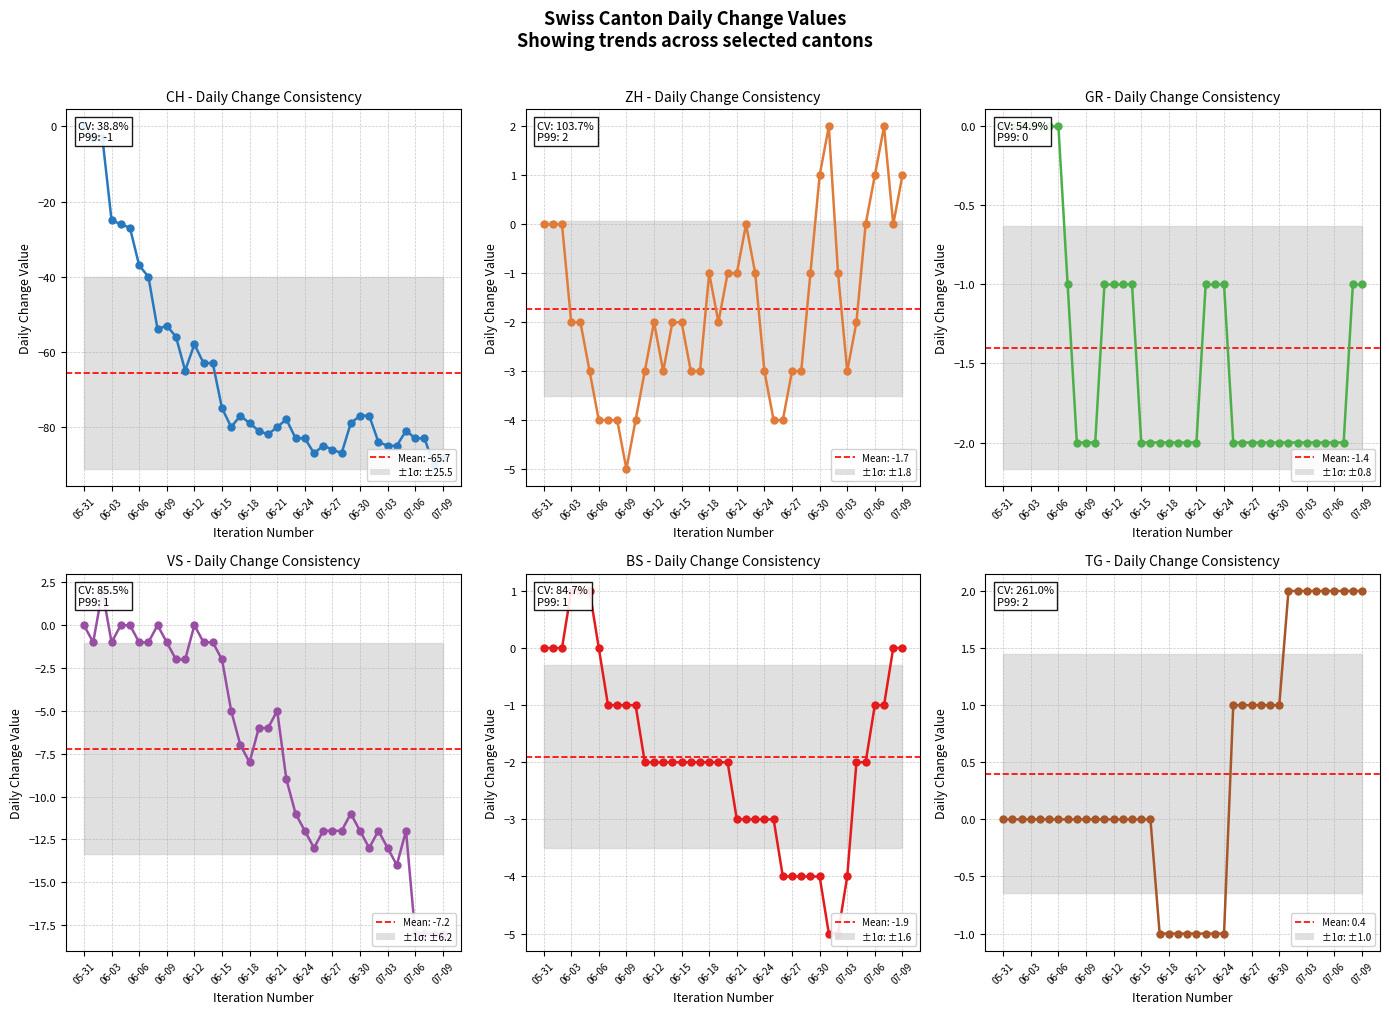

Does the chart display data point markers on the line(s)?

Yes